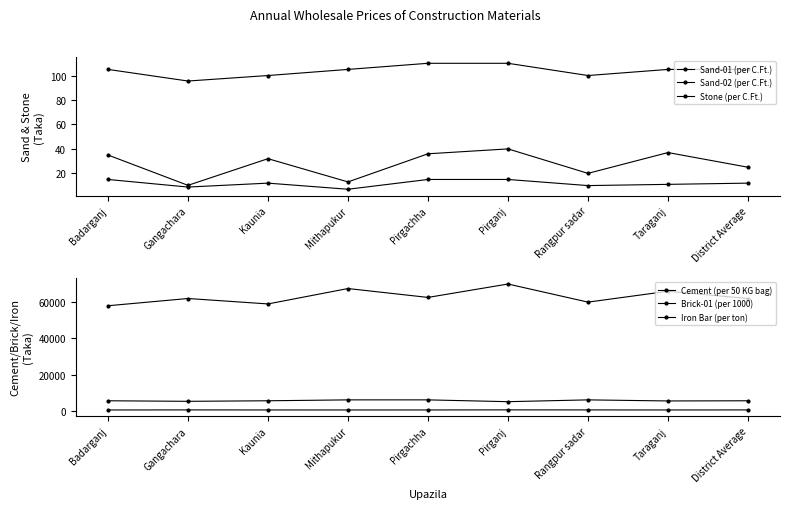

What are all the series names shown in the legend?

Sand-01 (per C.Ft.), Sand-02 (per C.Ft.), Stone (per C.Ft.), Cement (per 50 KG bag), Brick-01 (per 1000), Iron Bar (per ton)